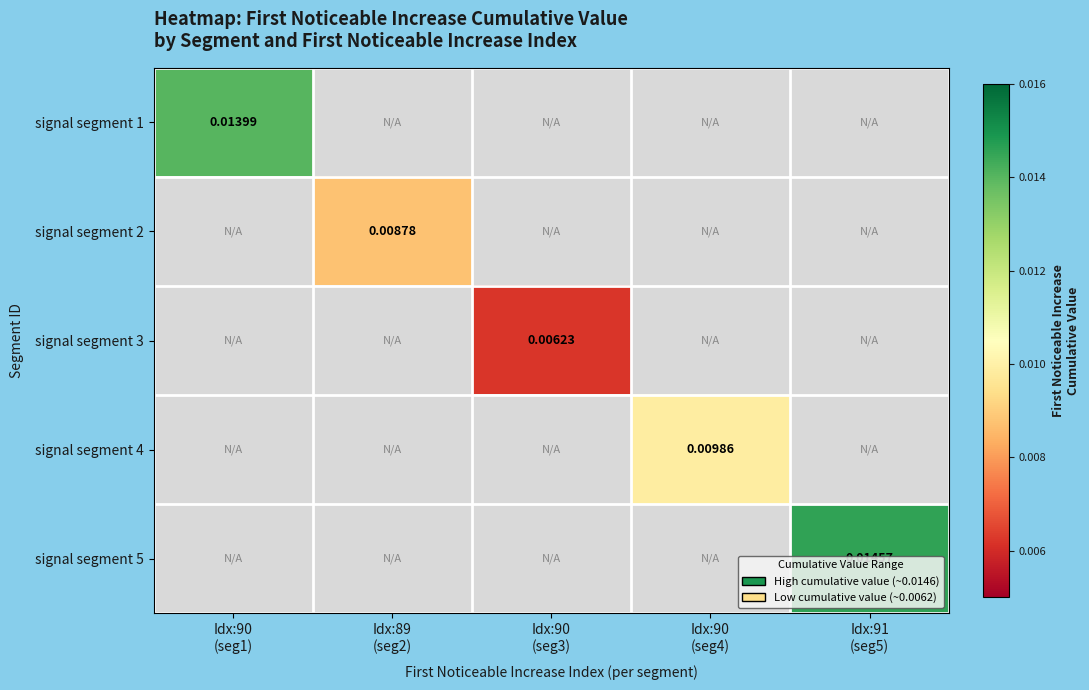

How many distinct data groups are displayed?

5